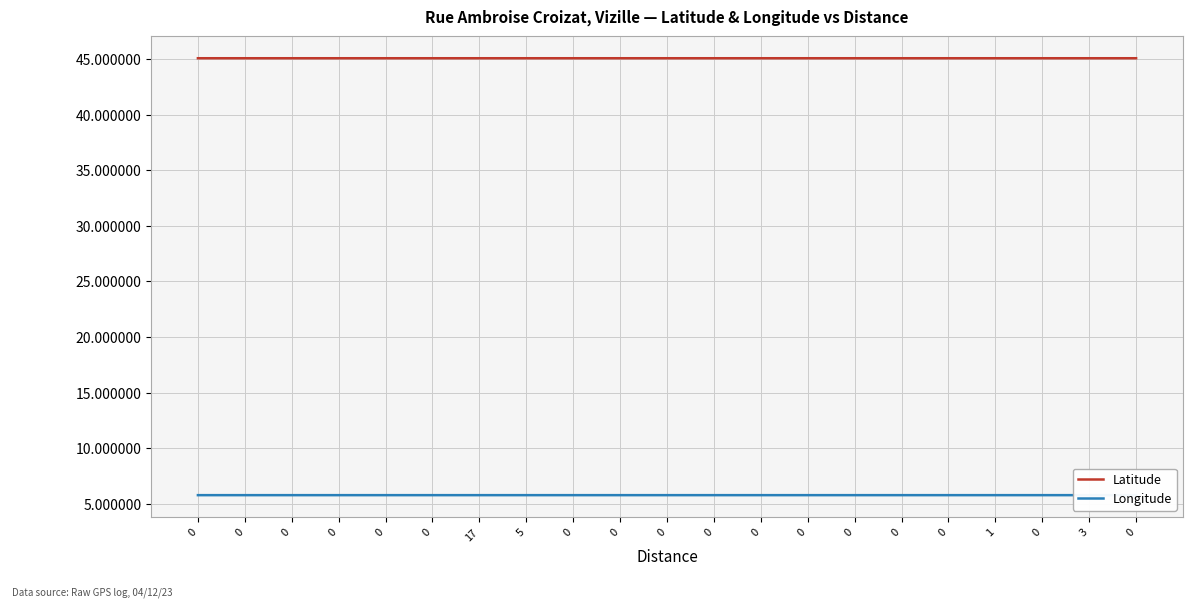

What is the minimum value shown in the chart?

5.8